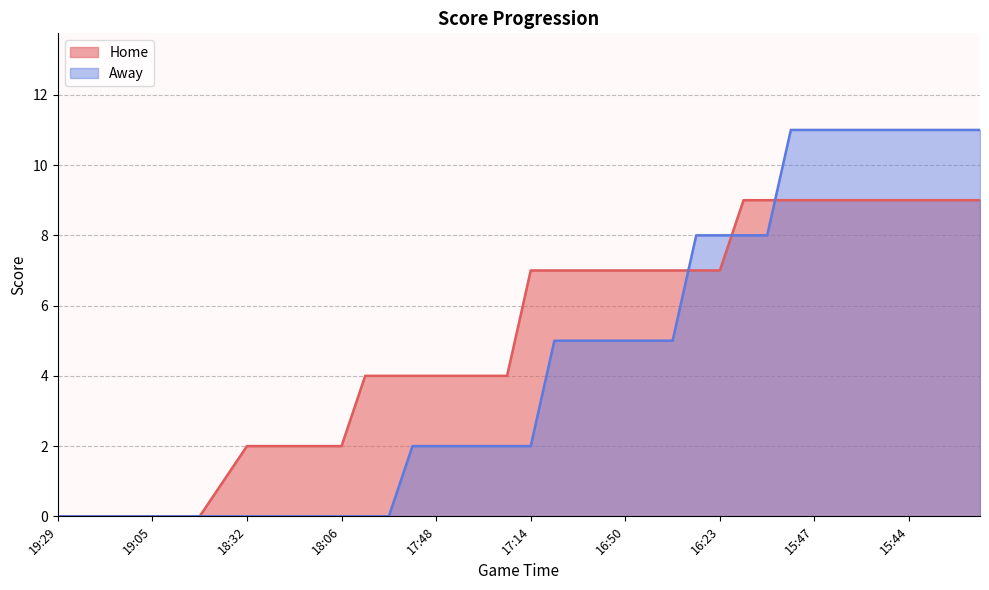

At which label does Home first exceed 7?

16:23